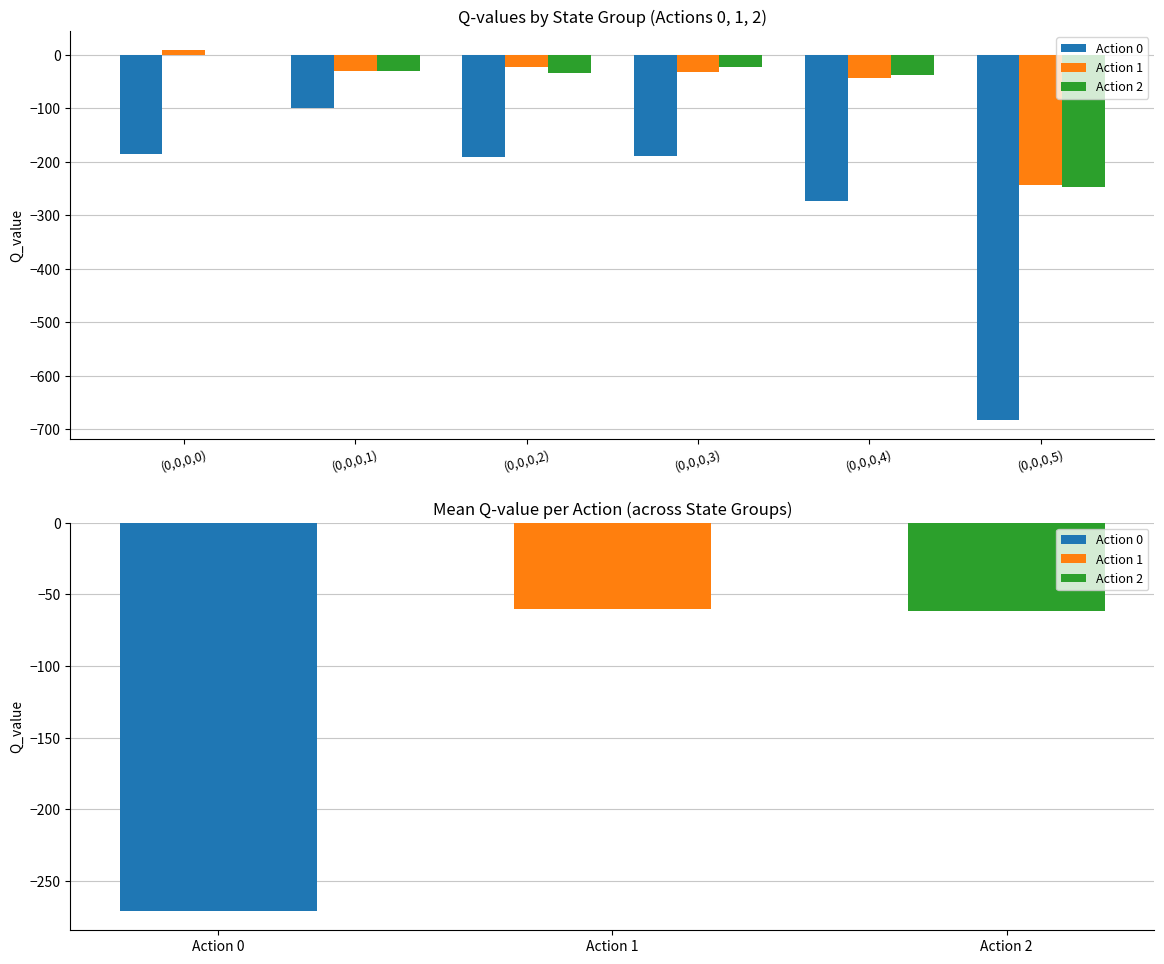

At which category does the chart reach its peak across all series?

(0,0,0,0)